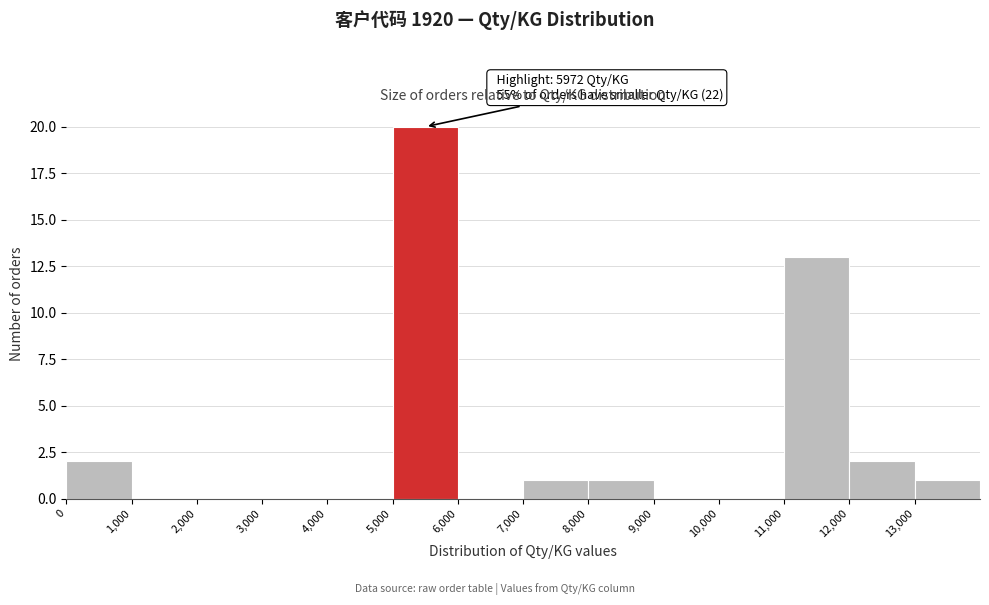

Which range on the x-axis has the tallest bar?

5000 to 6000